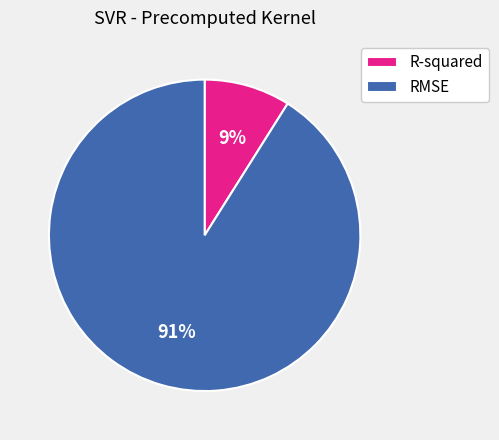

To the nearest percent, what is the average slice percentage?

50%